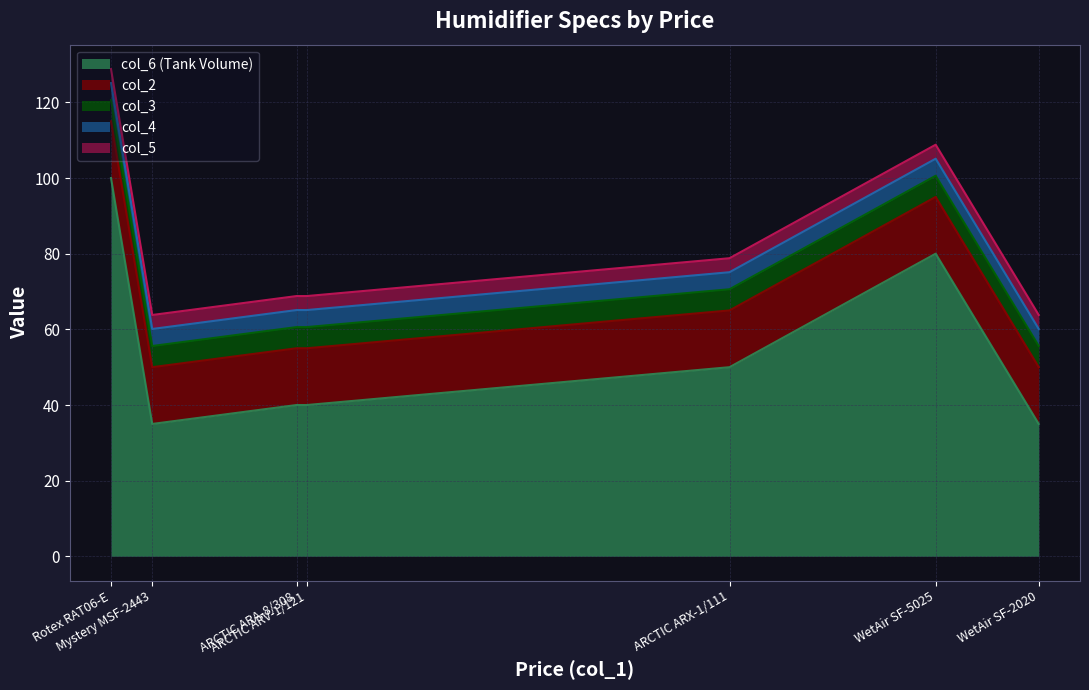

The value of col_6 (Tank Volume) at WetAir SF-2020 is 35.0. True or false?

True